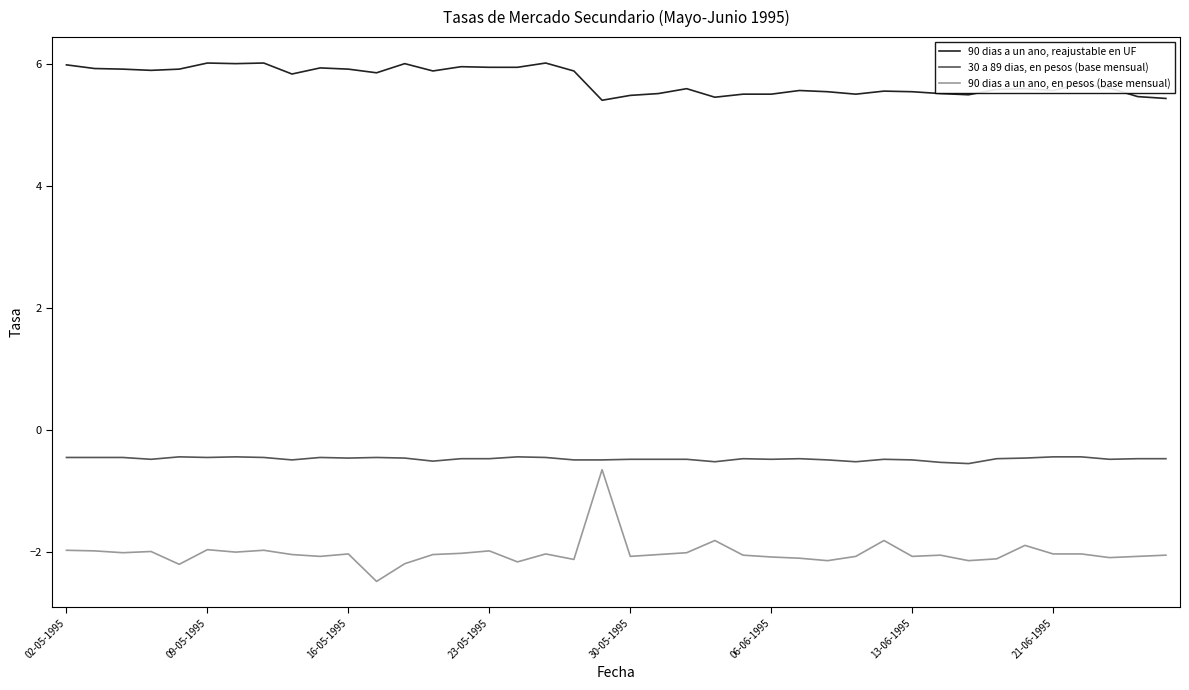

Does the chart display data point markers on the line(s)?

No